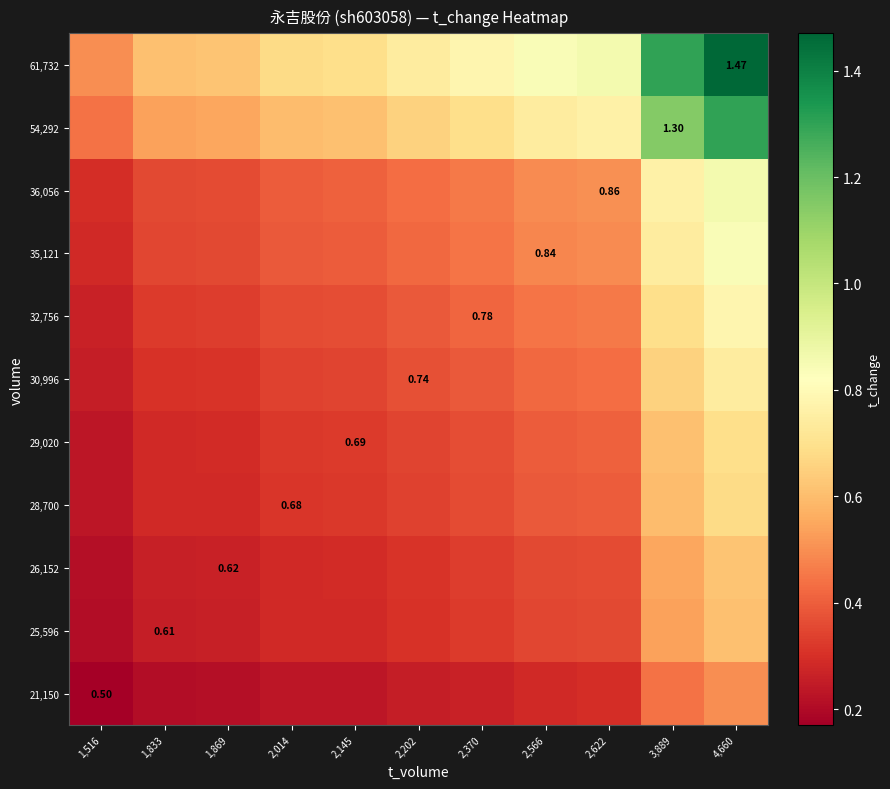

List the labels in order of 30,996 value, smallest first.

1,516, 1,833, 1,869, 2,014, 2,145, 2,202, 2,370, 2,566, 2,622, 3,889, 4,660